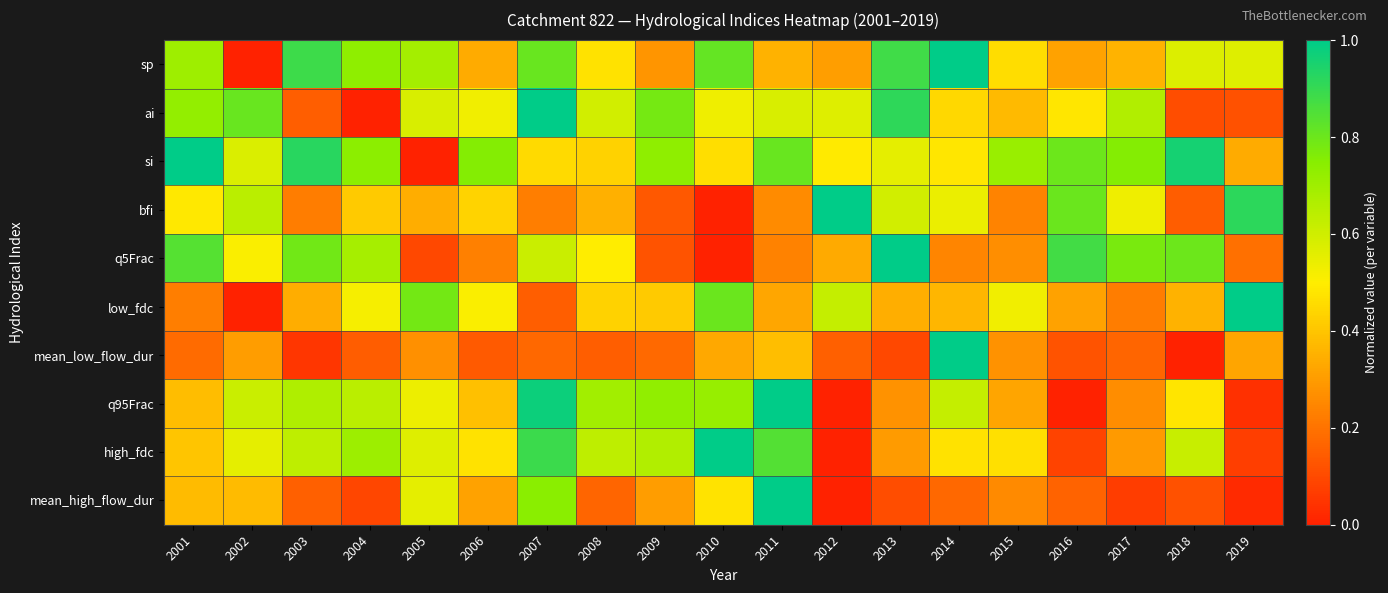

What is the spread (max minus min) of values at 2001?

0.8